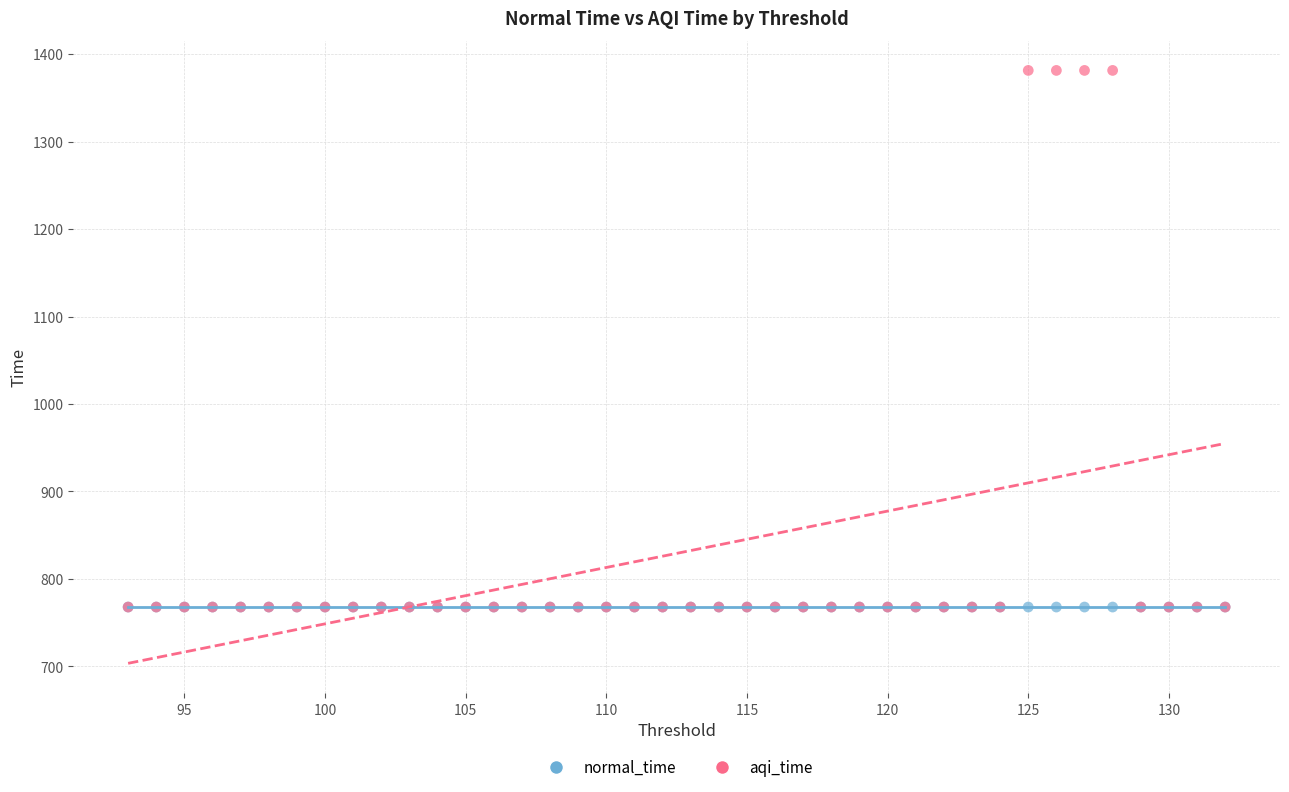

What are all the series names shown in the legend?

normal_time, aqi_time